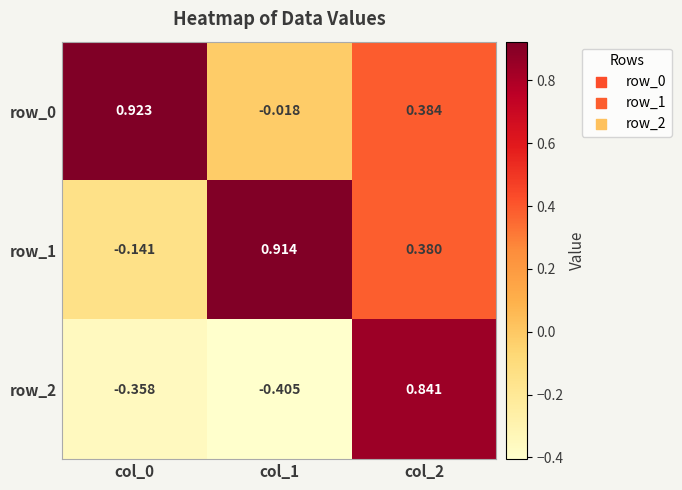

At which label does row_1 reach its peak?

col_1